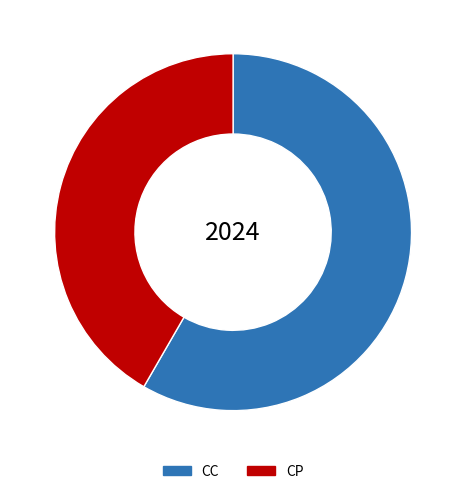

Approximately how many times larger is the value at CP compared to CC?

0.7